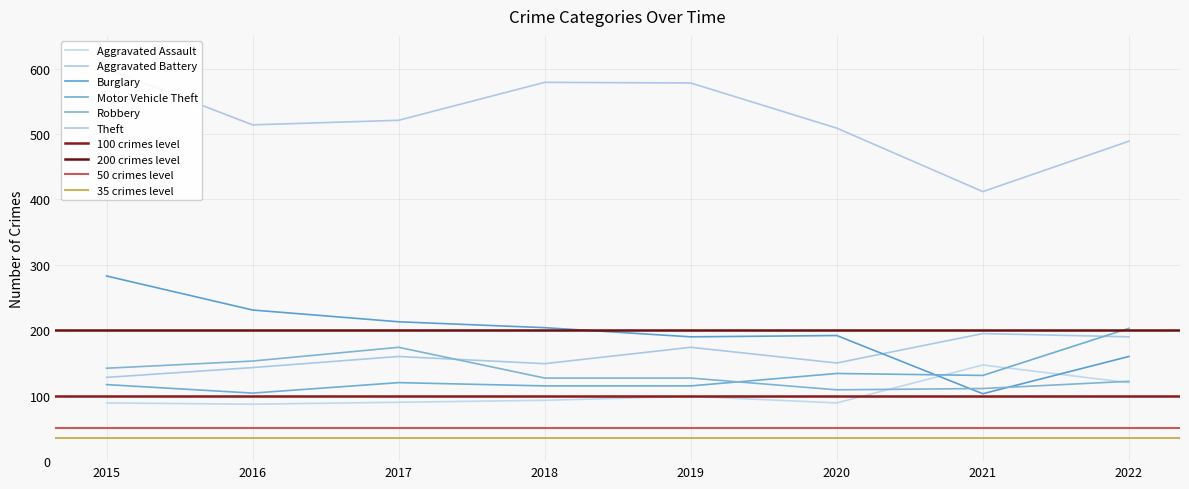

Rank the series at 2020 from highest to lowest value.

Theft, Burglary, Aggravated Battery, Motor Vehicle Theft, Robbery, Aggravated Assault